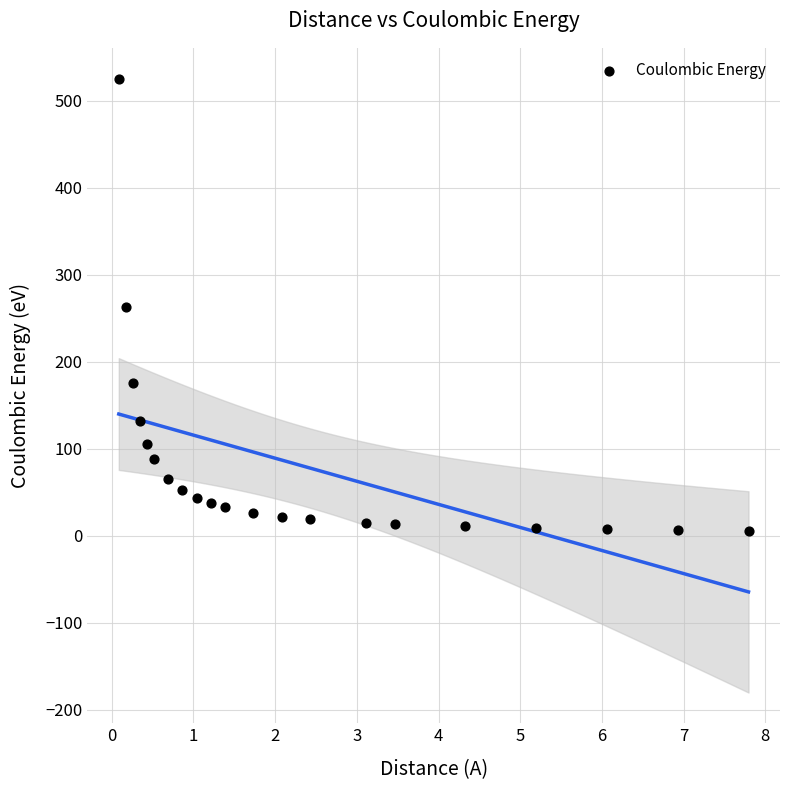

What is the range of Y values (max minus min)?

519.7